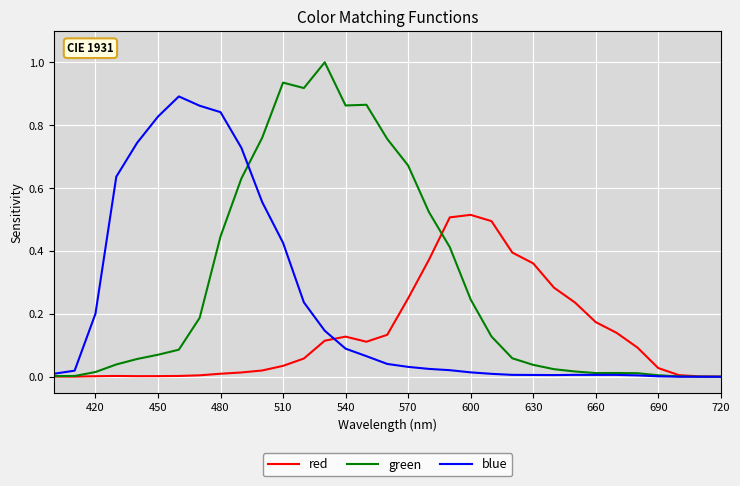

Which series has the widest spread of values?

green